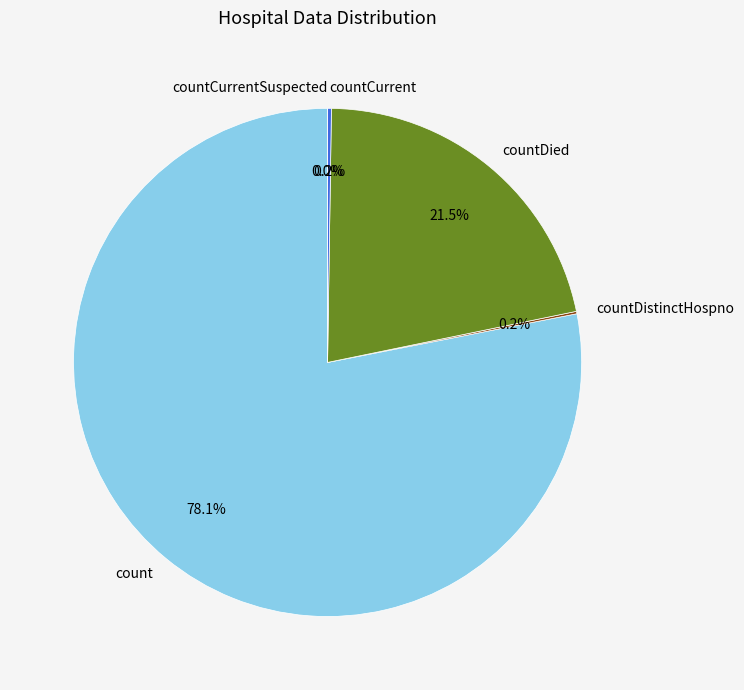

What portion of the pie excludes countDied?

78.5%